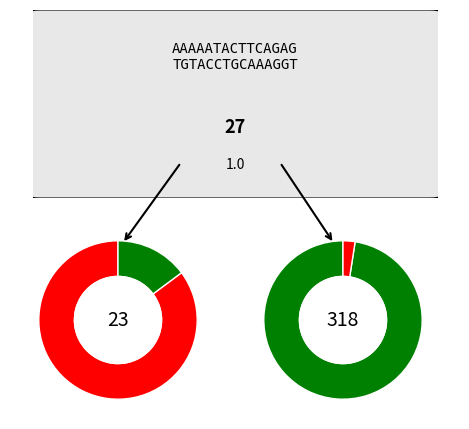

How many slices are in this pie chart?

2